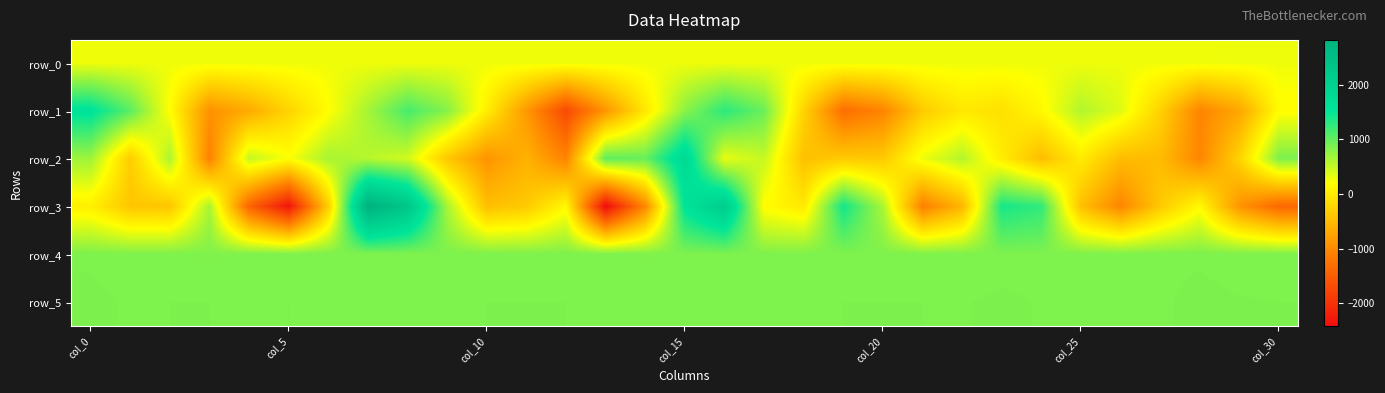

What is the maximum value shown in the chart?

2817.0